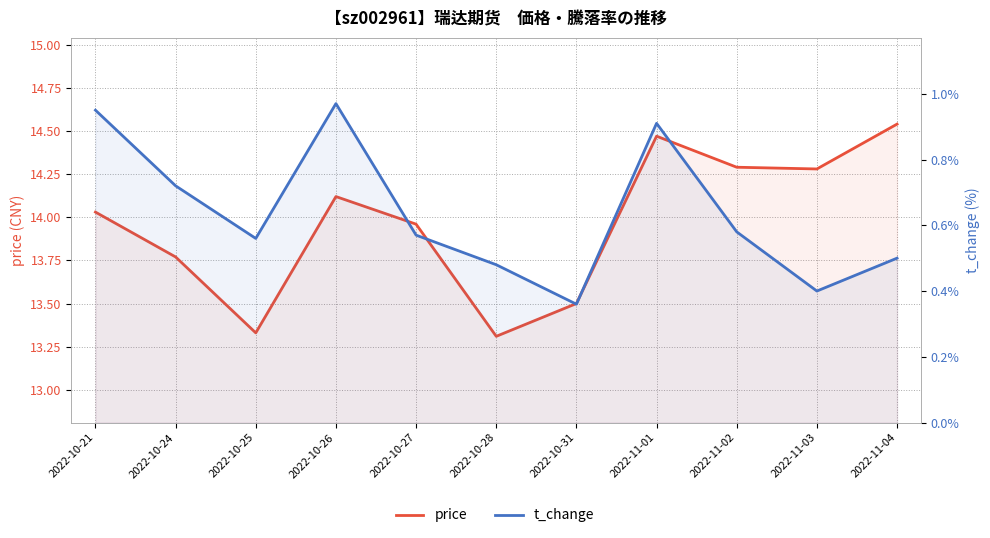

What is the difference between the maximum and minimum values in the price series?

1.2